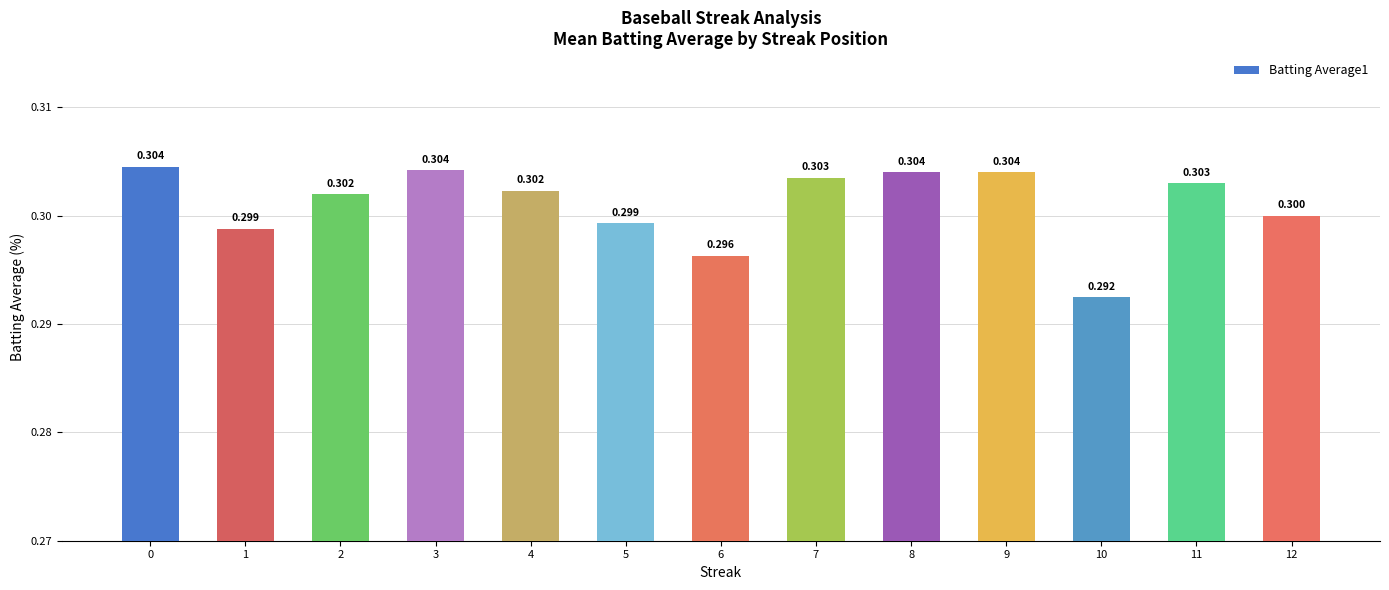

What is the greatest value displayed?

0.3